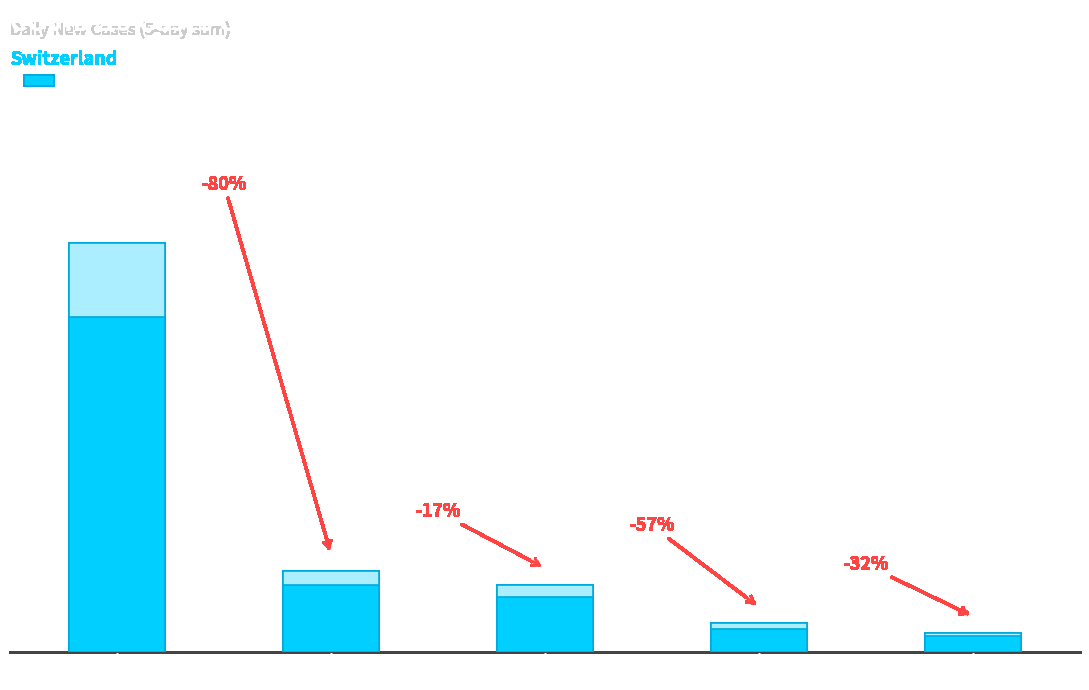

Reading left to right, extract all data points from this chart.

1862	372	308	131	89